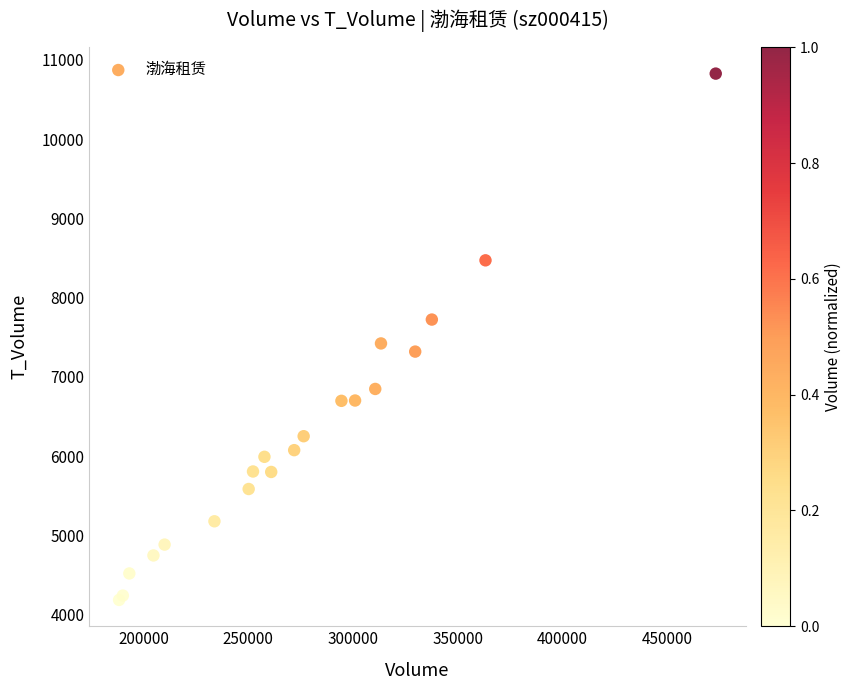

What Y value in the scatter plot is closest to 7507?

7423